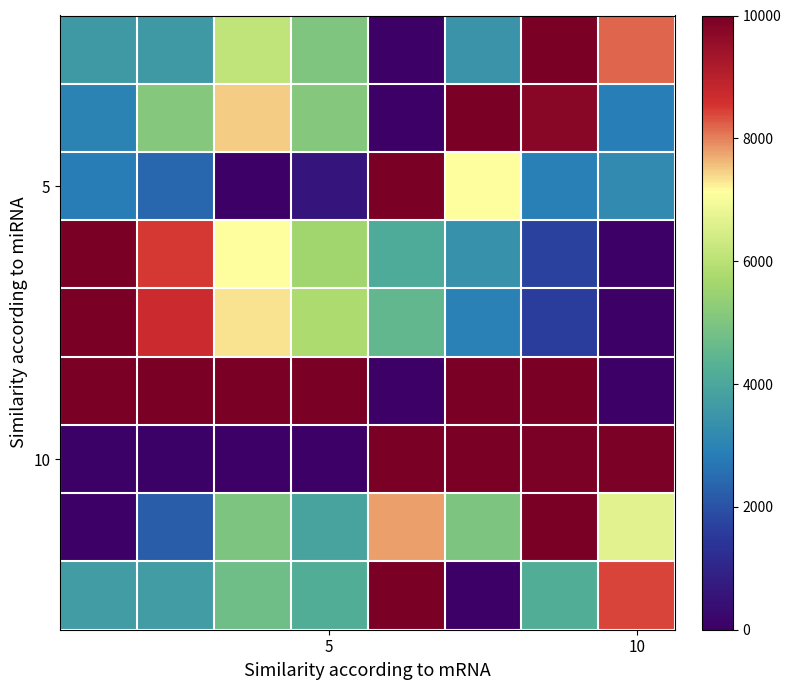

How many distinct data groups are displayed?

9